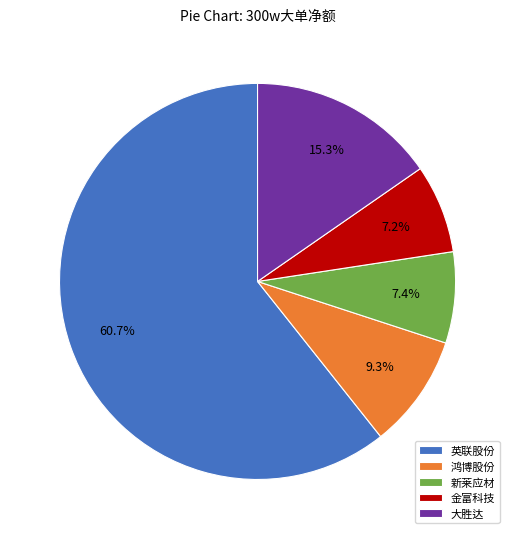

What is the largest slice in the pie chart?

英联股份